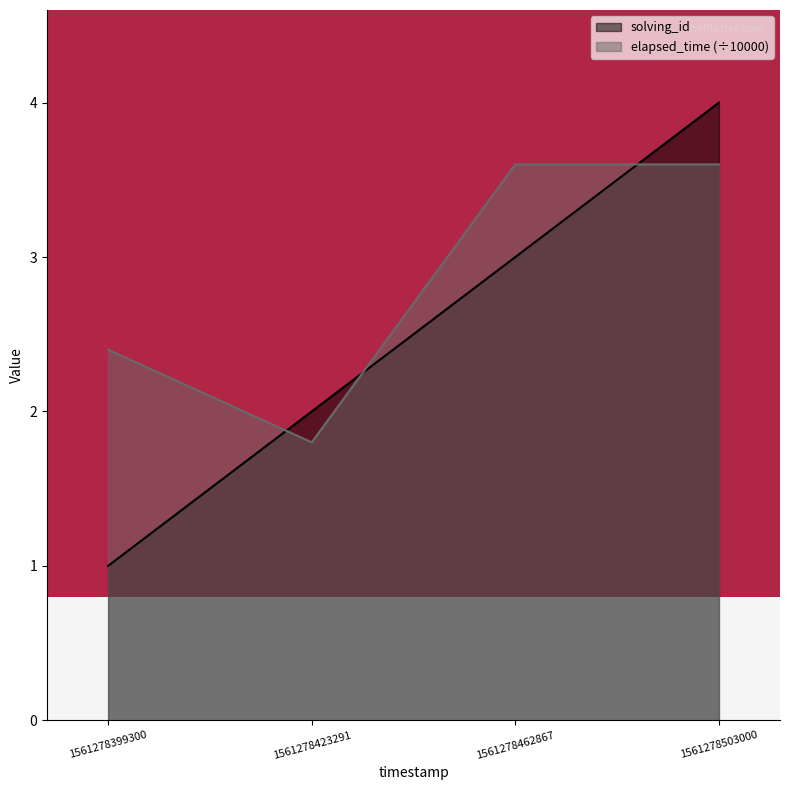

The solving_id series shows 1.0 at 1561278399300. True or false?

True